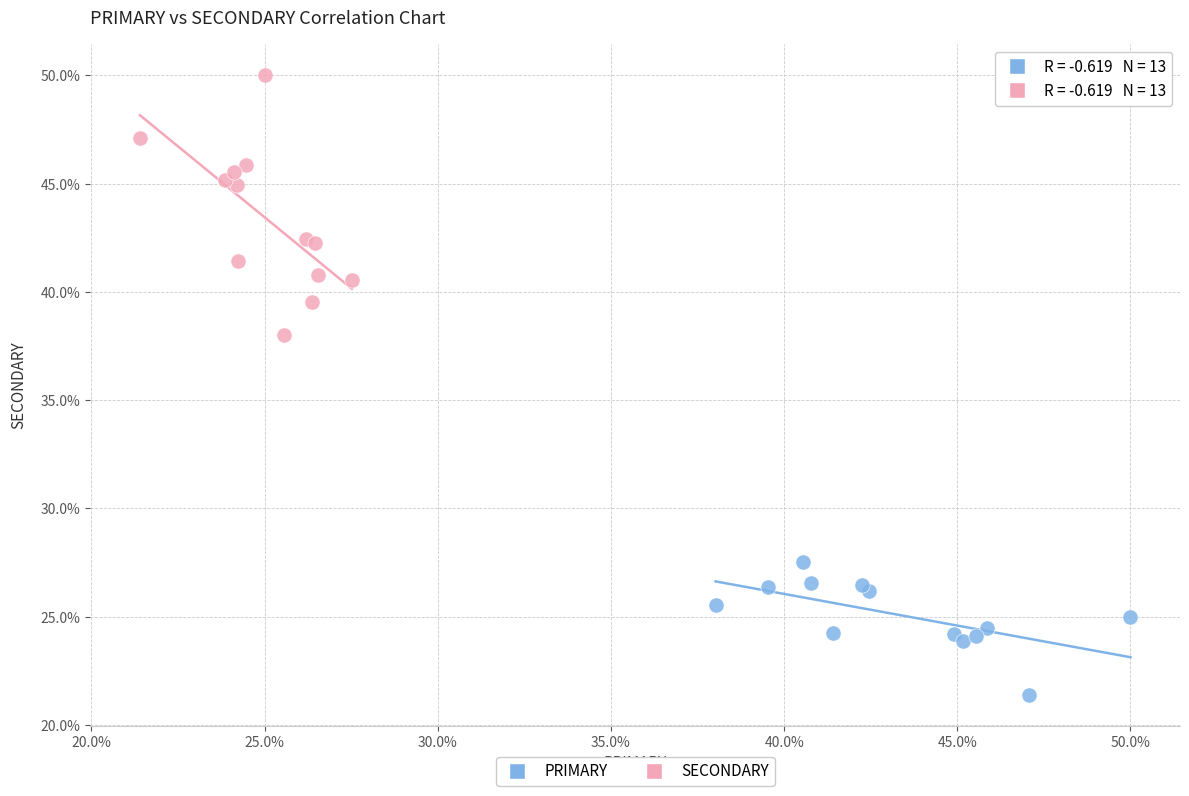

Which series reaches the minimum Y coordinate?

PRIMARY